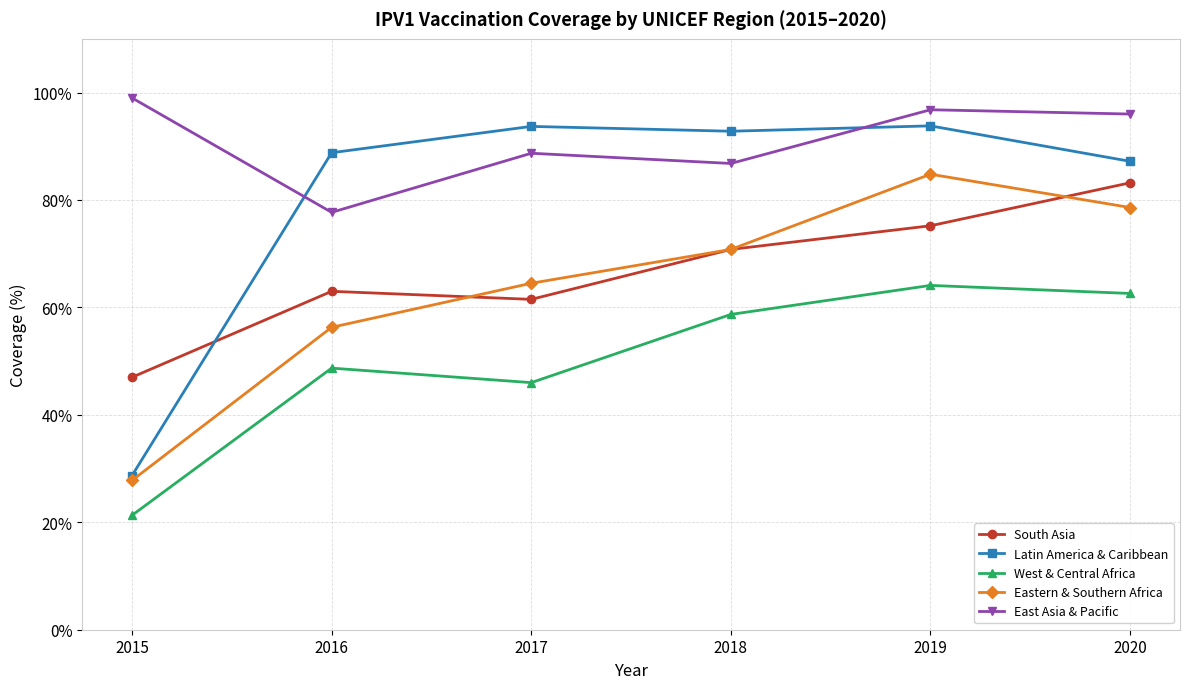

What is the minimum value for East Asia & Pacific?

77.7